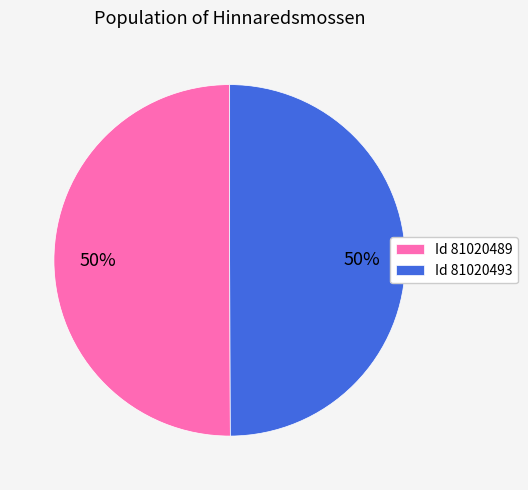

To the nearest percent, what is the combined percentage of Id 81020493 and Id 81020489?

100%